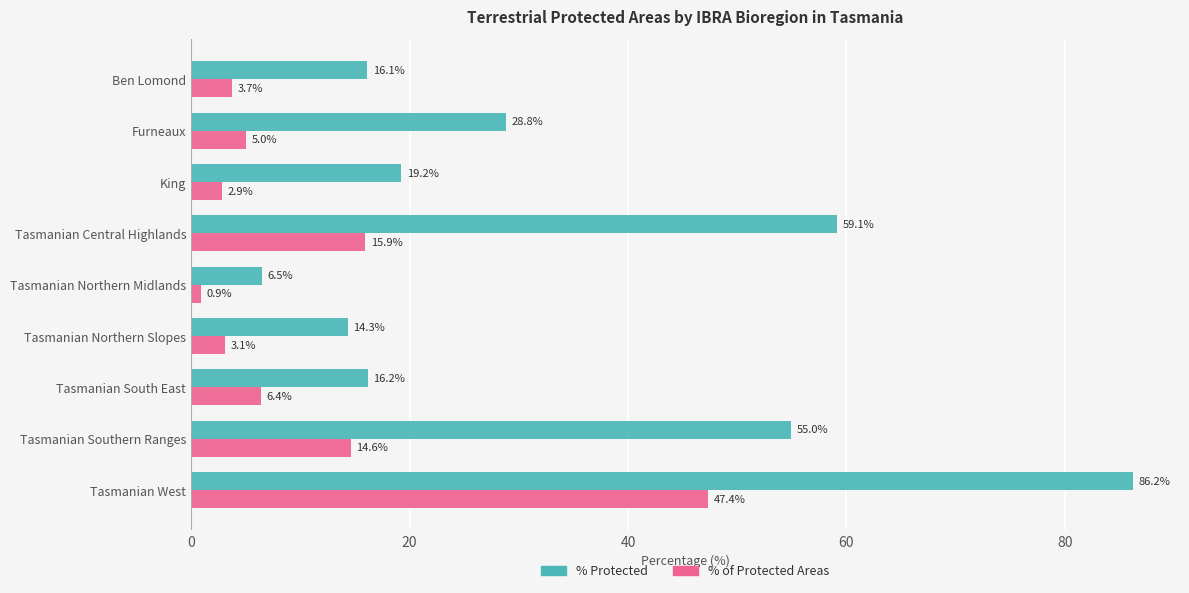

The value of % Protected at Tasmanian South East is 4.1. True or false?

False